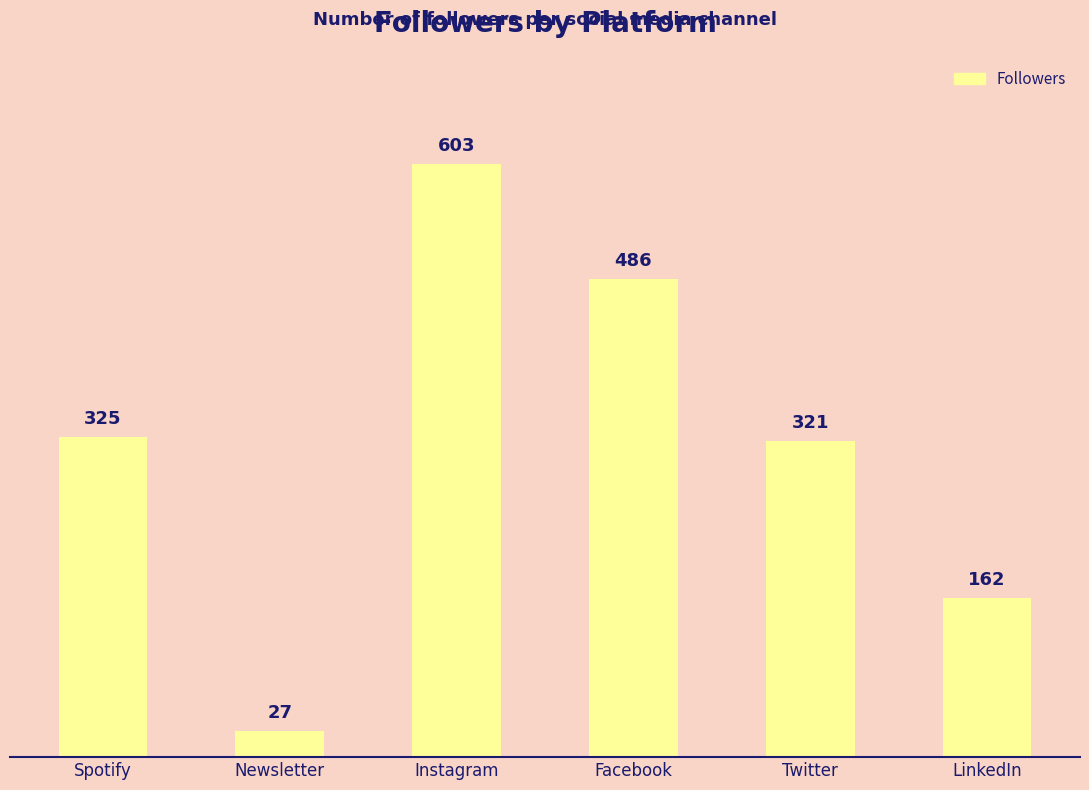

What is the minimum value shown in the chart?

27